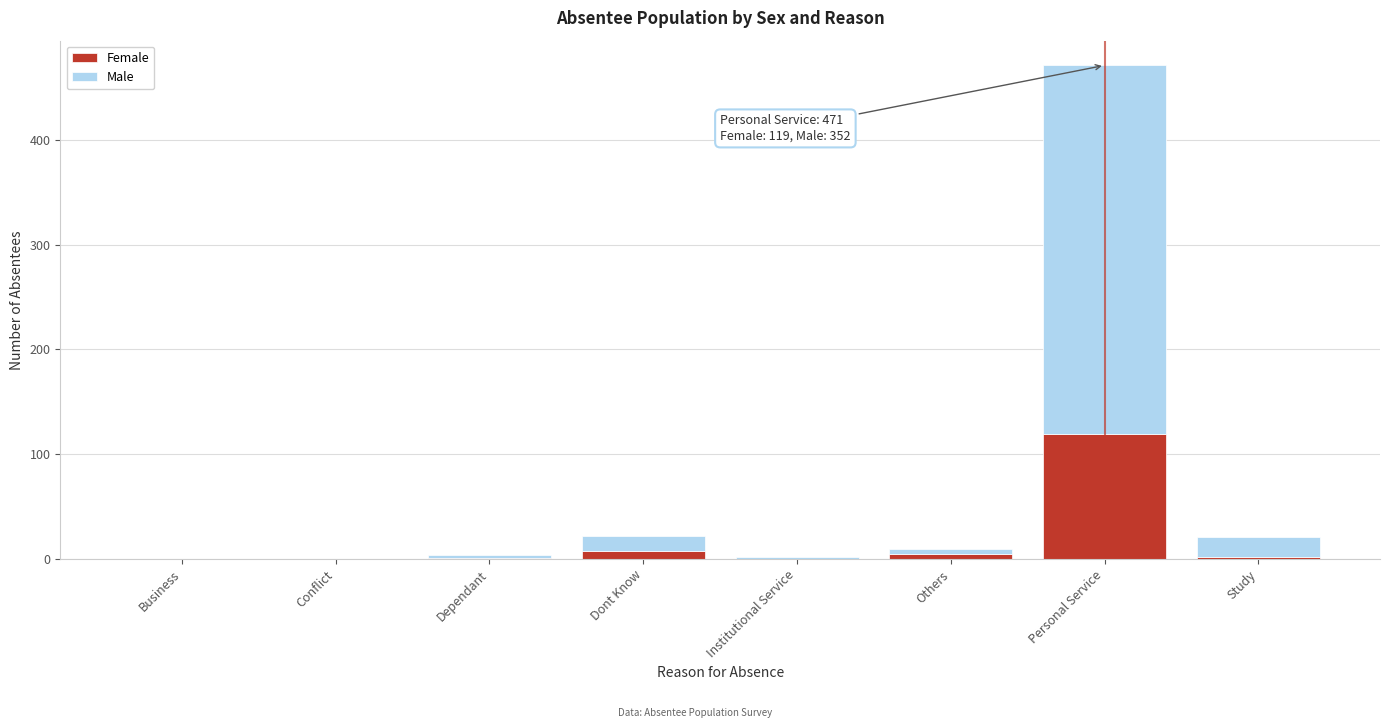

Which category has the highest value in the Female series?

Personal Service